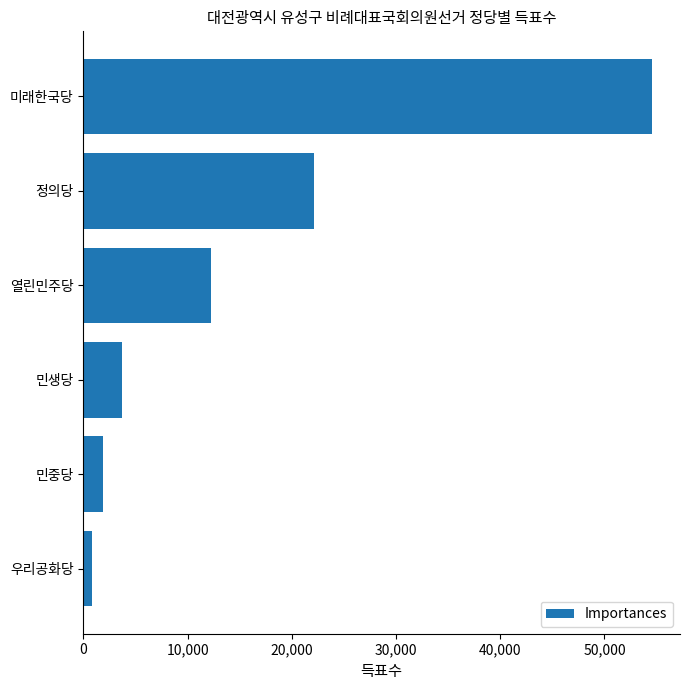

Reading top to bottom, what are all the values shown in this chart?

54520	22097	12220	3739	1875	838